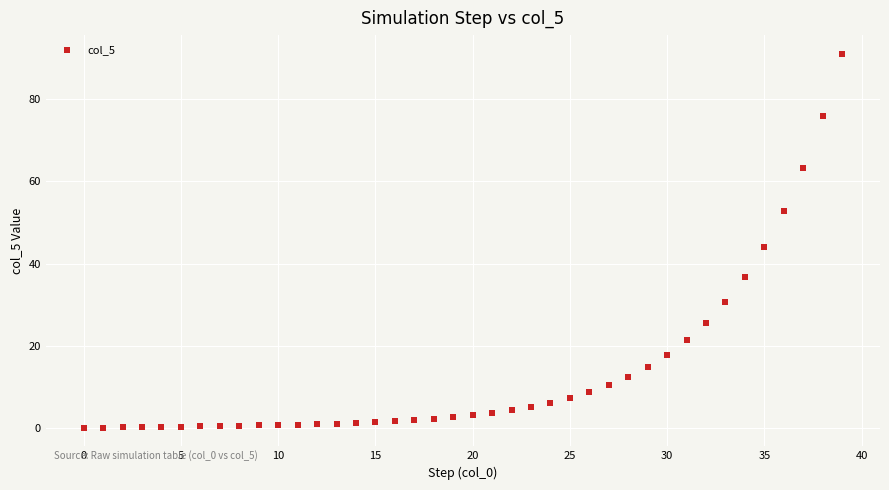

What is the range of Y values (max minus min)?

91.1